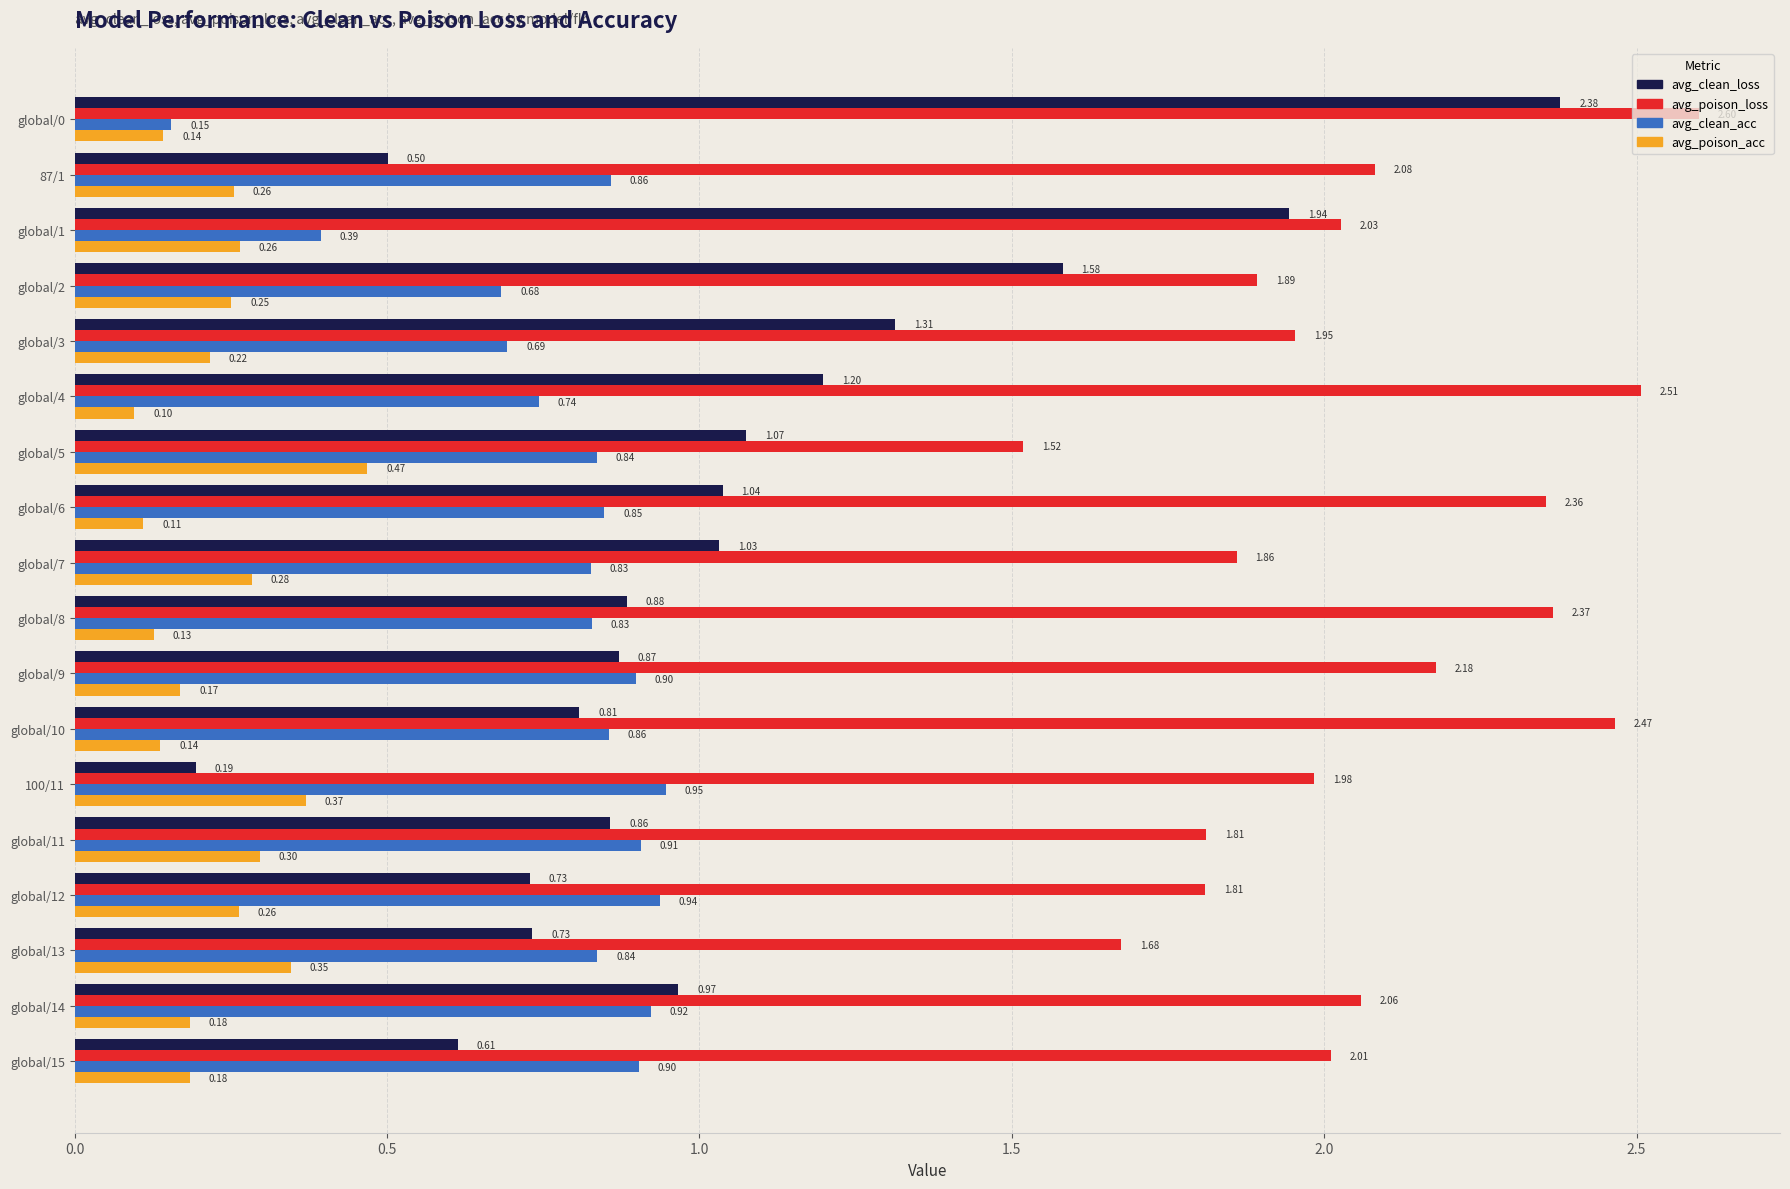

What is the sum of all avg_clean_loss values?

18.7